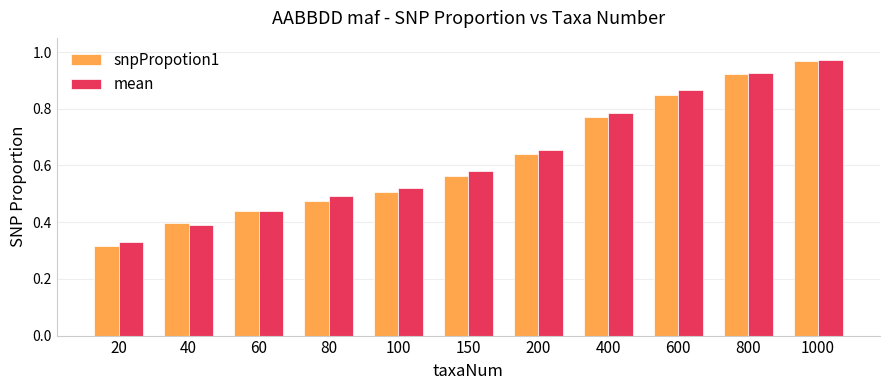

Is the value of mean at 200 greater than the value of snpPropotion1 at 150?

Yes